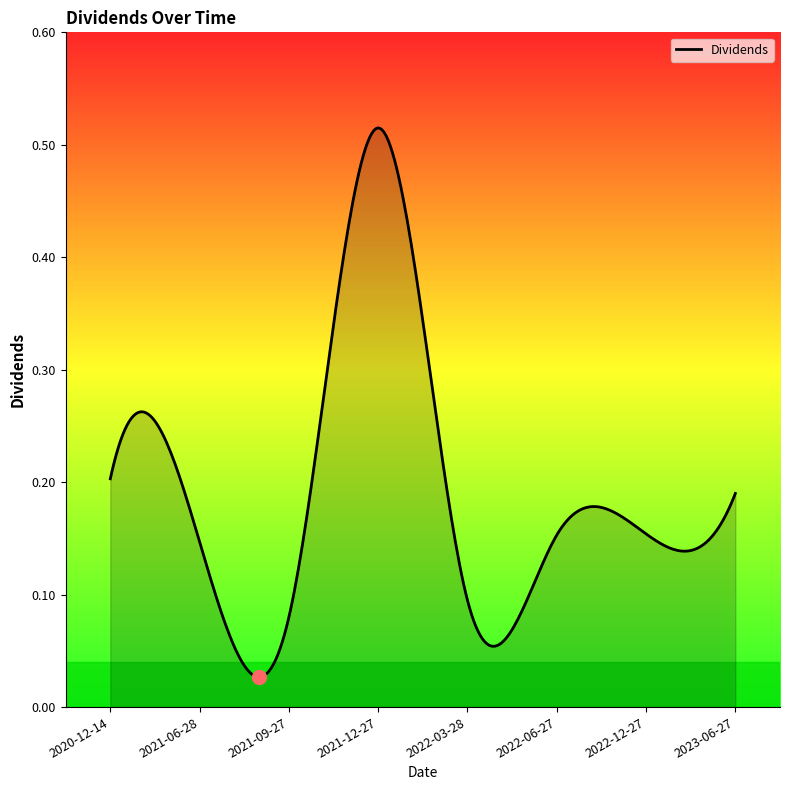

Rank the categories by value from highest to lowest.

2021-12-27, 2020-12-14, 2023-06-27, 2022-12-27, 2022-06-27, 2021-06-28, 2022-03-28, 2021-09-27